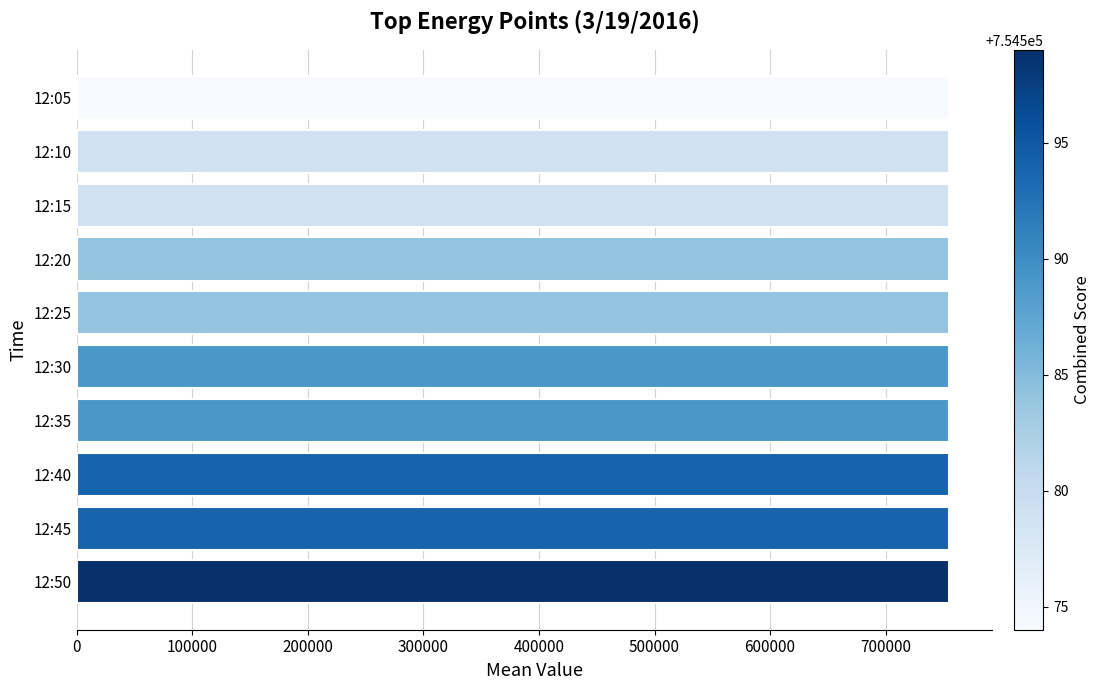

What is the ratio of the value at 12:05 to the value at 12:35?

1.0